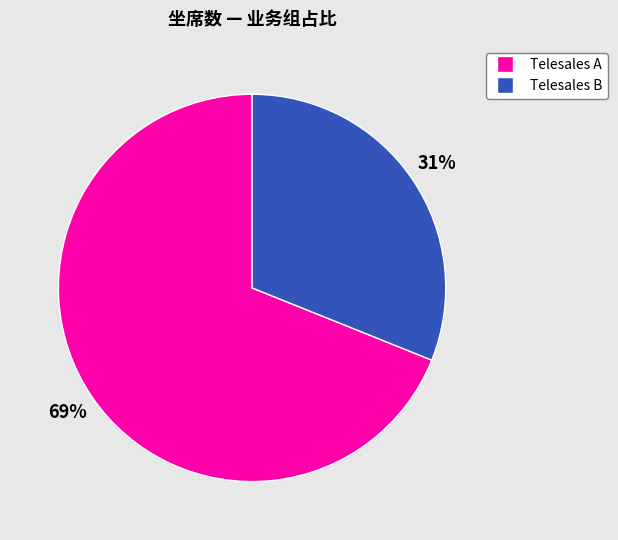

To the nearest percent, what is the difference between the largest and smallest slice percentages?

38%